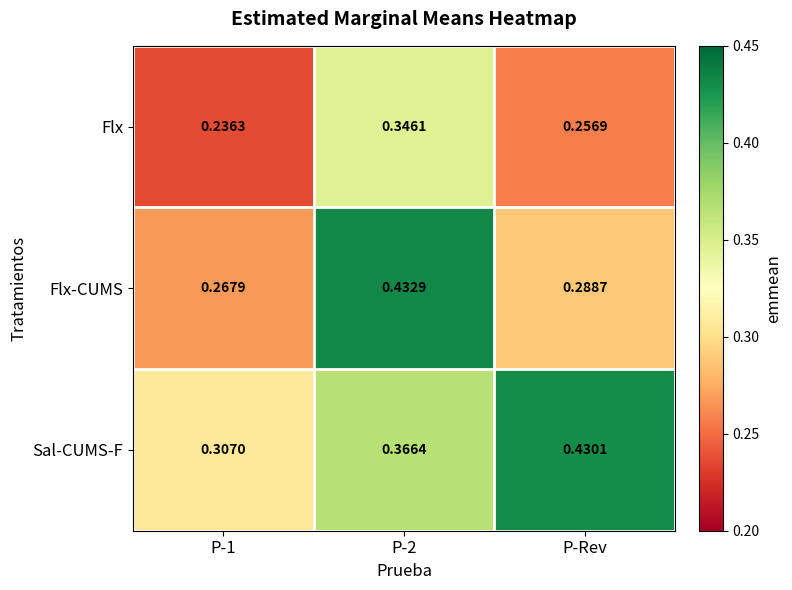

Which series has the widest spread of values?

Flx-CUMS